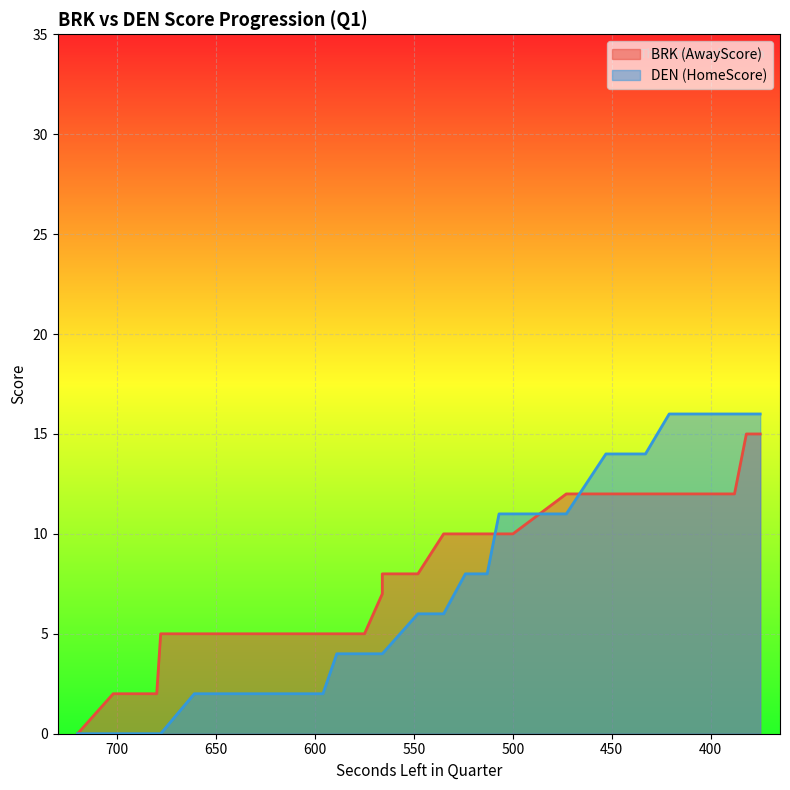

What is the sum of all HomeScore values?

265